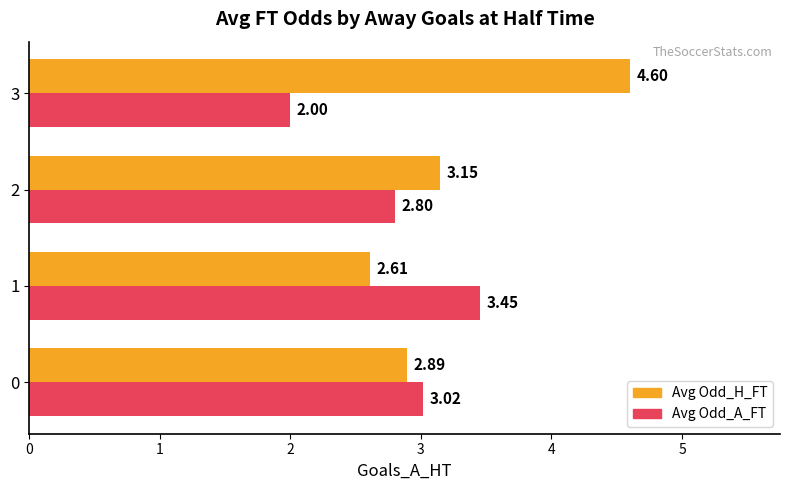

List the series in order of their overall mean, highest first.

Avg Odd_H_FT, Avg Odd_A_FT